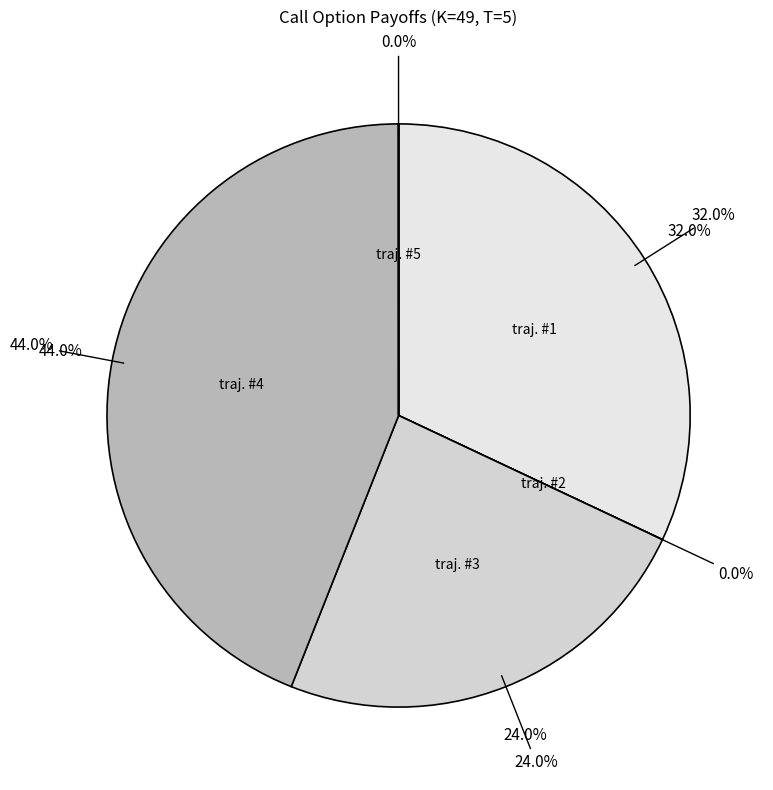

True or false: traj. #2 accounts for 12% of the total.

False